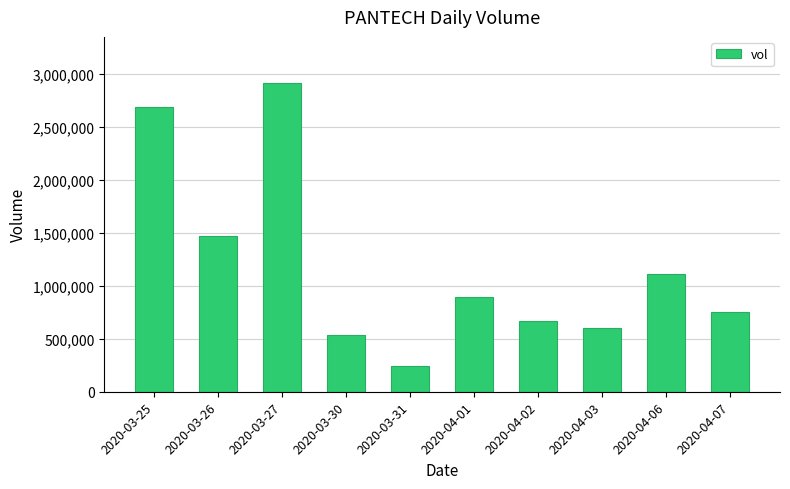

How many bars are there in total?

10